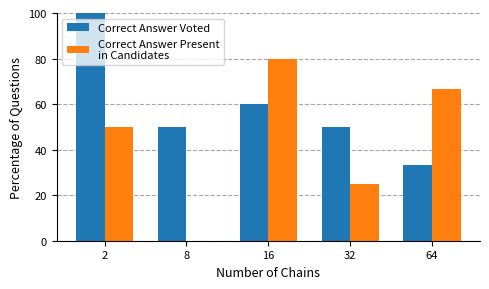

What is the greatest value displayed?

100.0